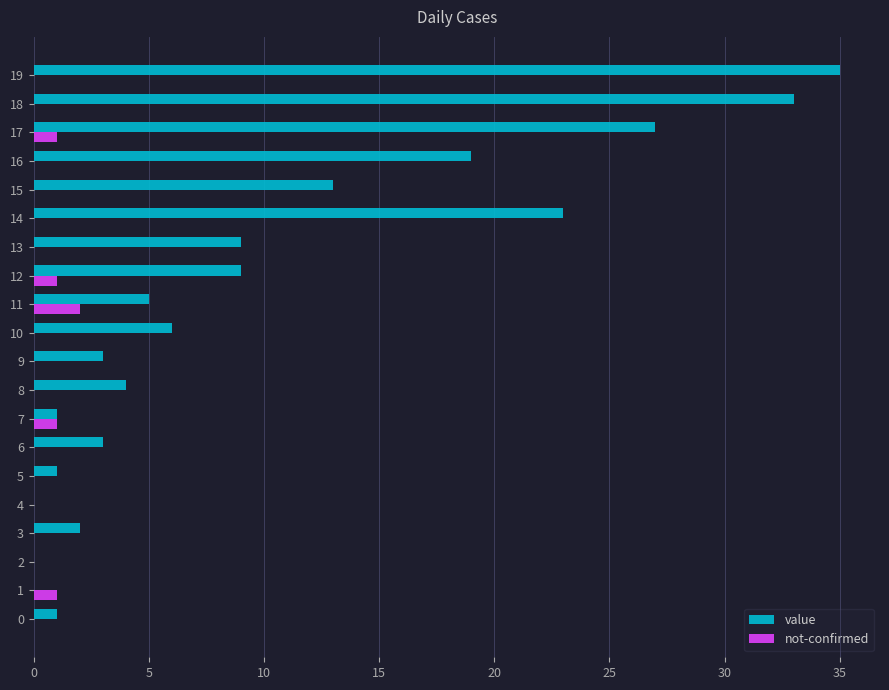

What is the maximum value for not-confirmed?

2